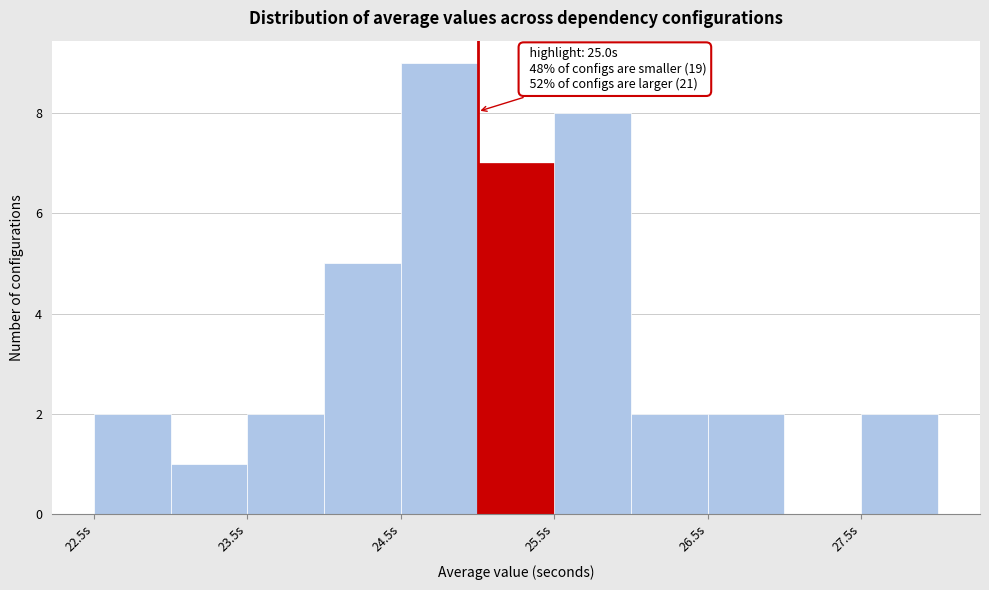

Which range on the x-axis has the tallest bar?

24.5 to 25.0